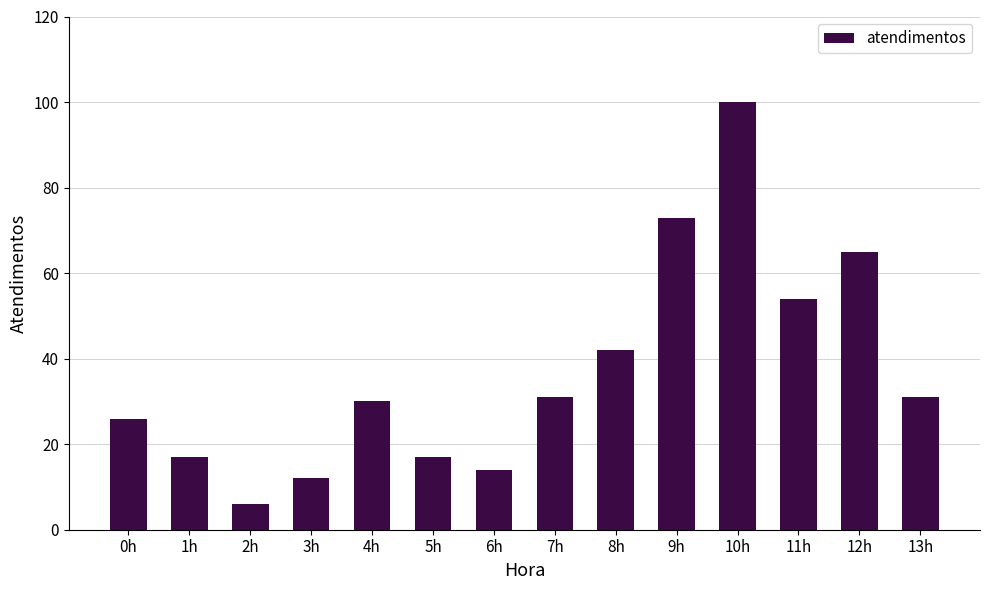

What is the minimum value shown in the chart?

6